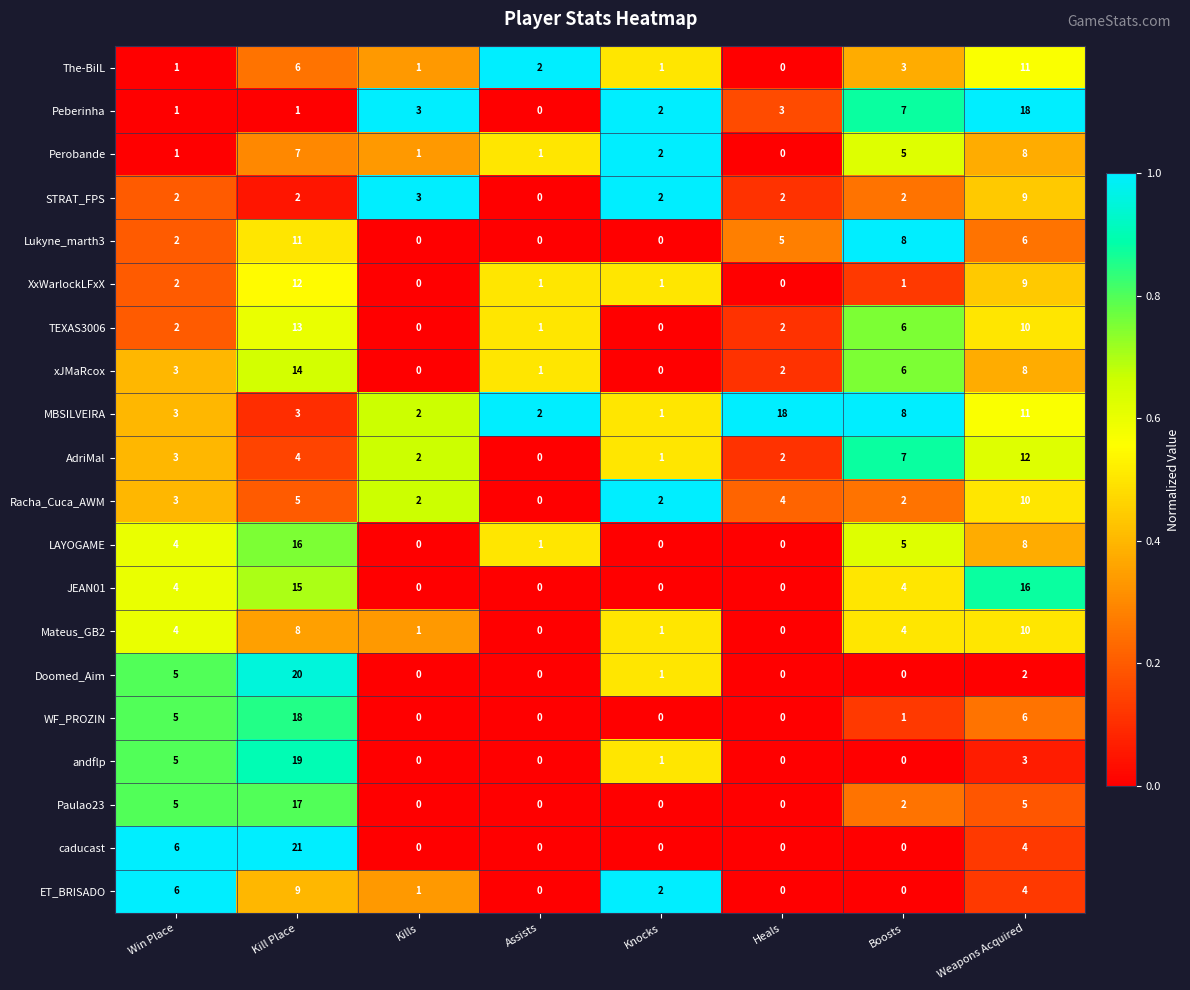

What is the difference between the JEAN01 values at Assists and Weapons Acquired?

16